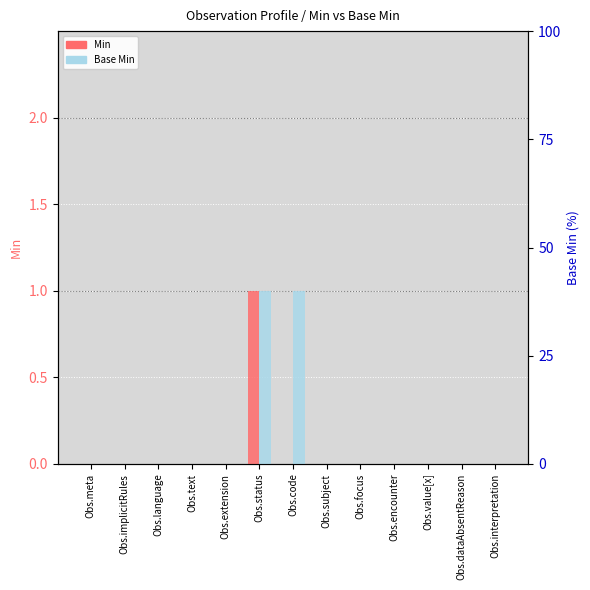

Which series changed the most between Obs.extension and Obs.focus?

Min